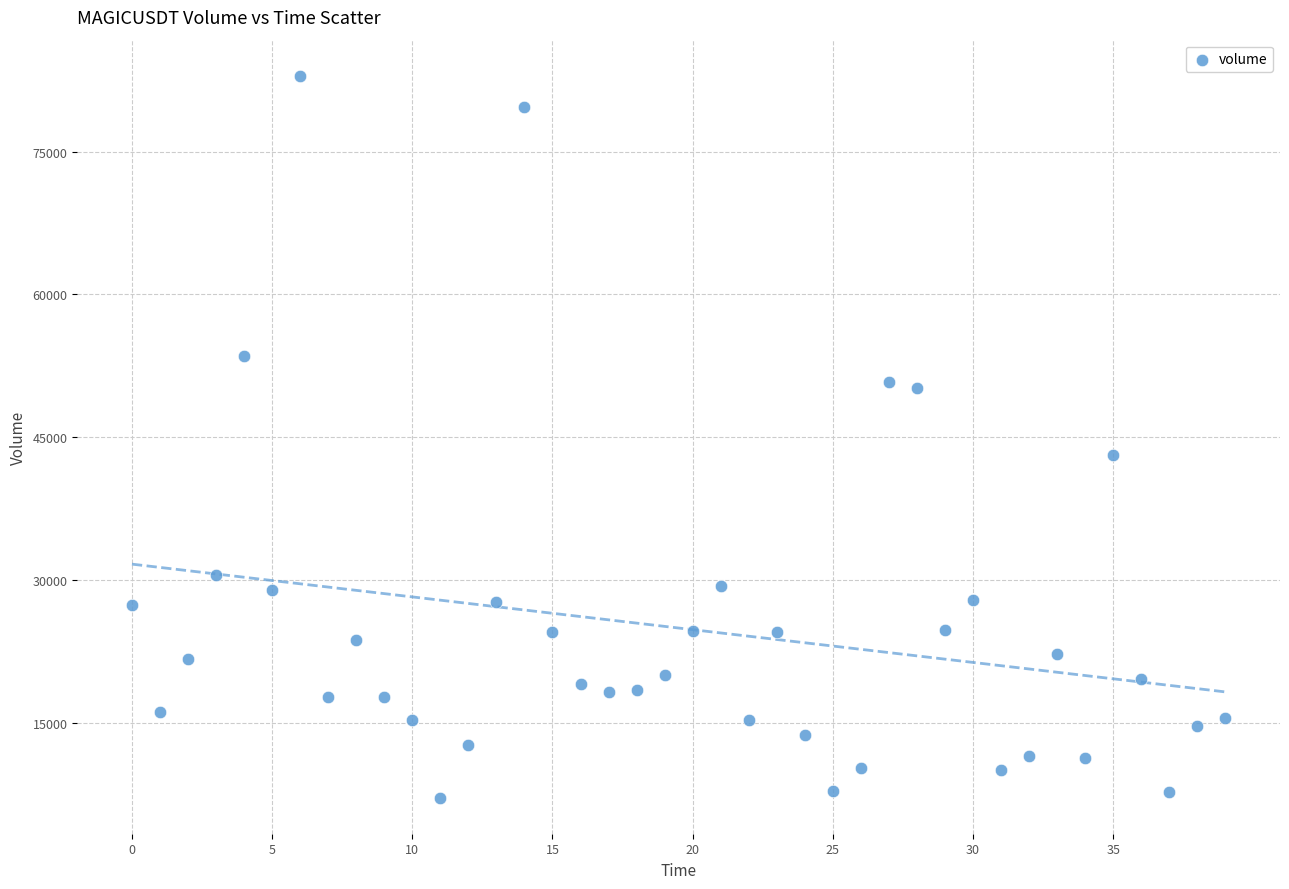

What is the range of Y values (max minus min)?

75839.2